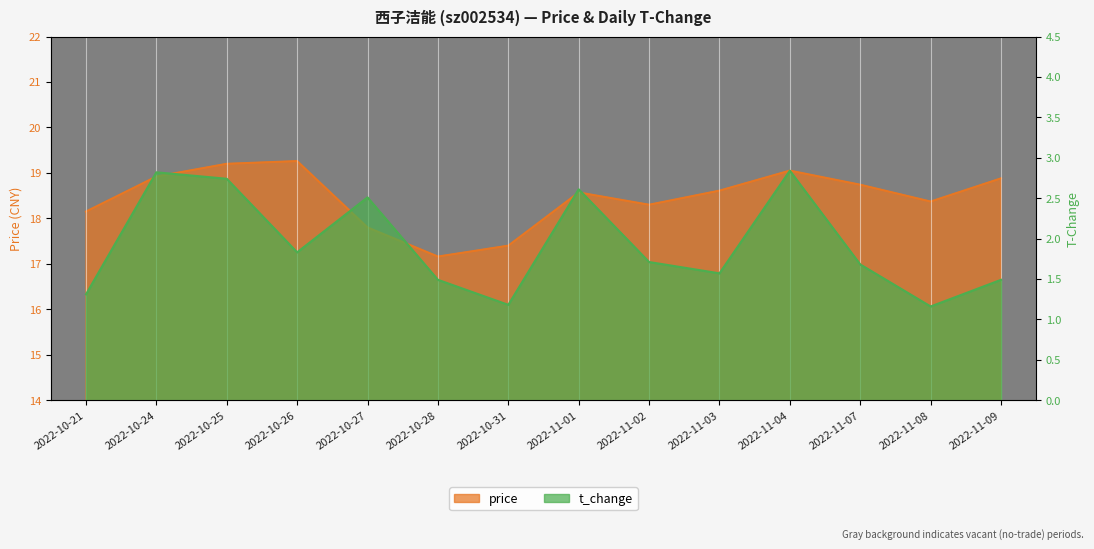

How many lines are shown in the chart?

2